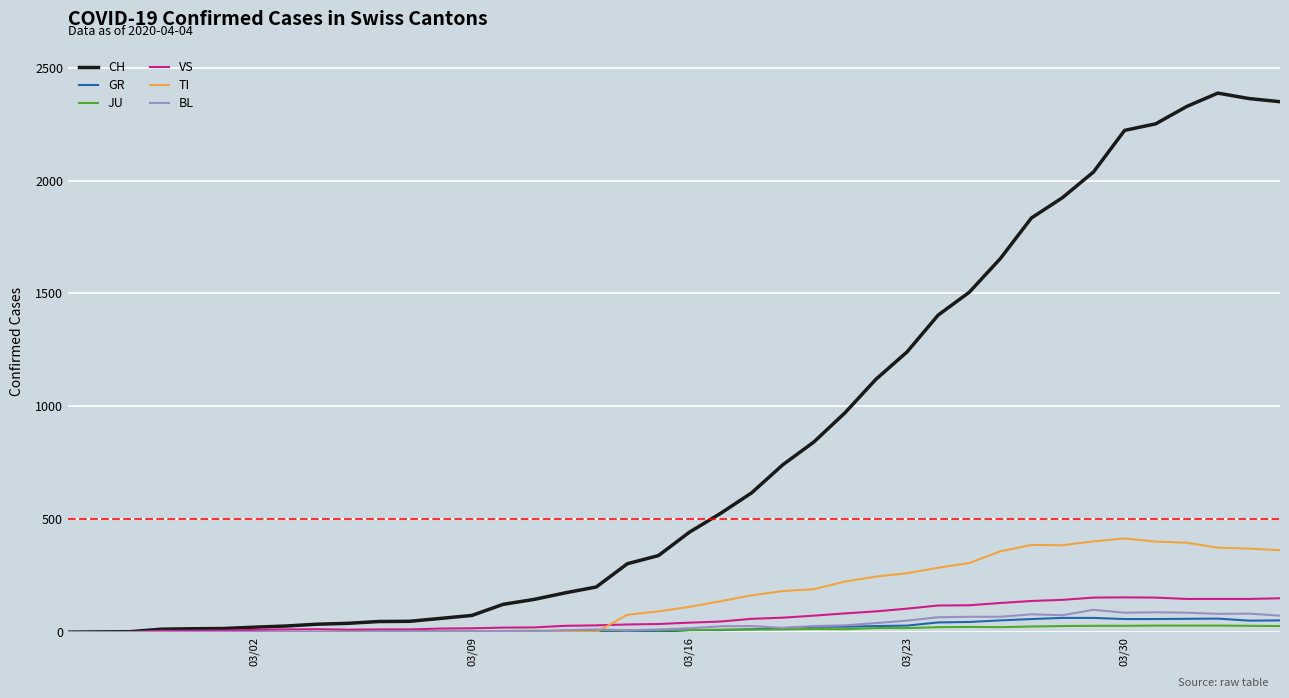

Count the number of categories in the chart.

40